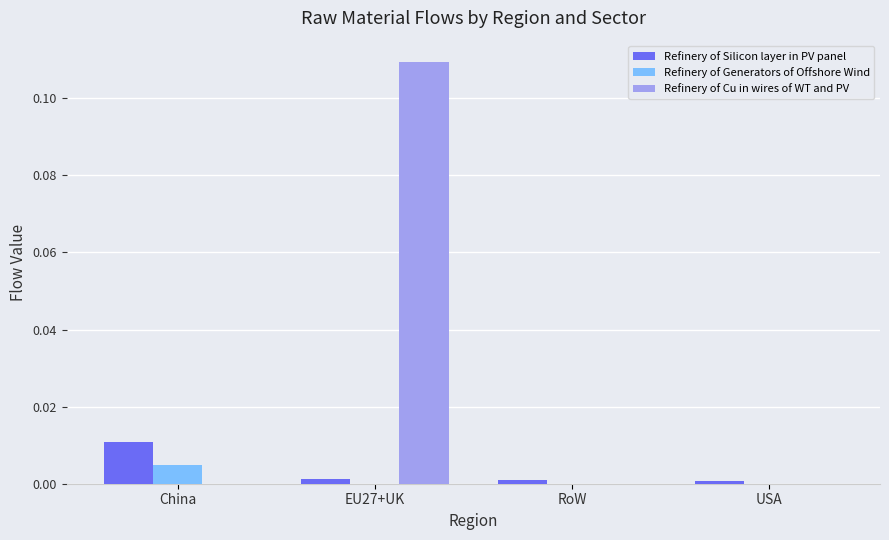

Does the chart contain stacked bars?

No